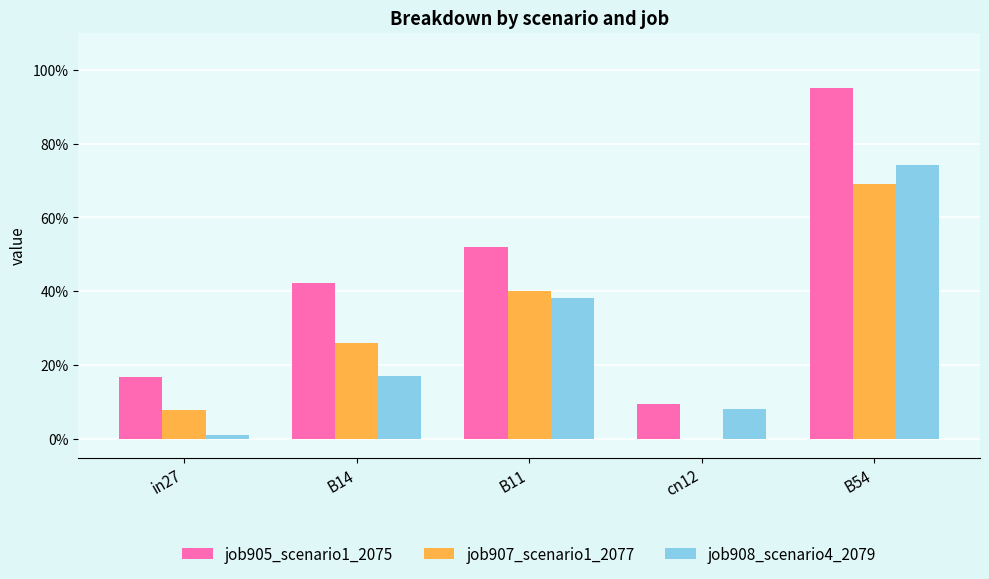

What are all the series names shown in the legend?

job905_scenario1_2075, job907_scenario1_2077, job908_scenario4_2079